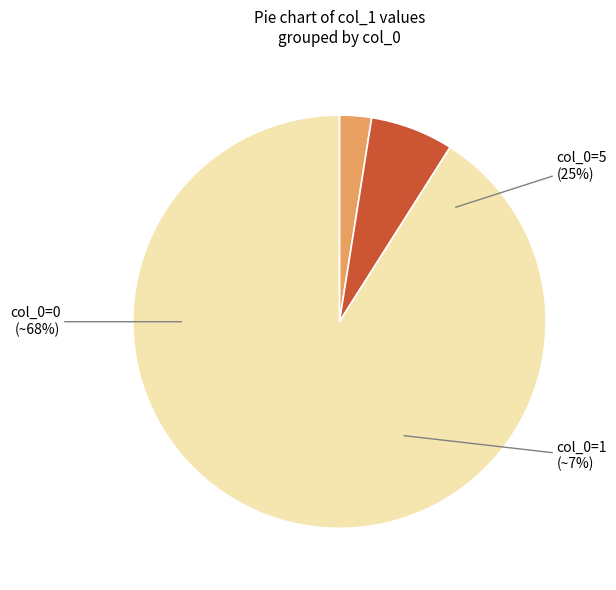

To the nearest percent, what is the difference between the largest and smallest slice percentages?

88%